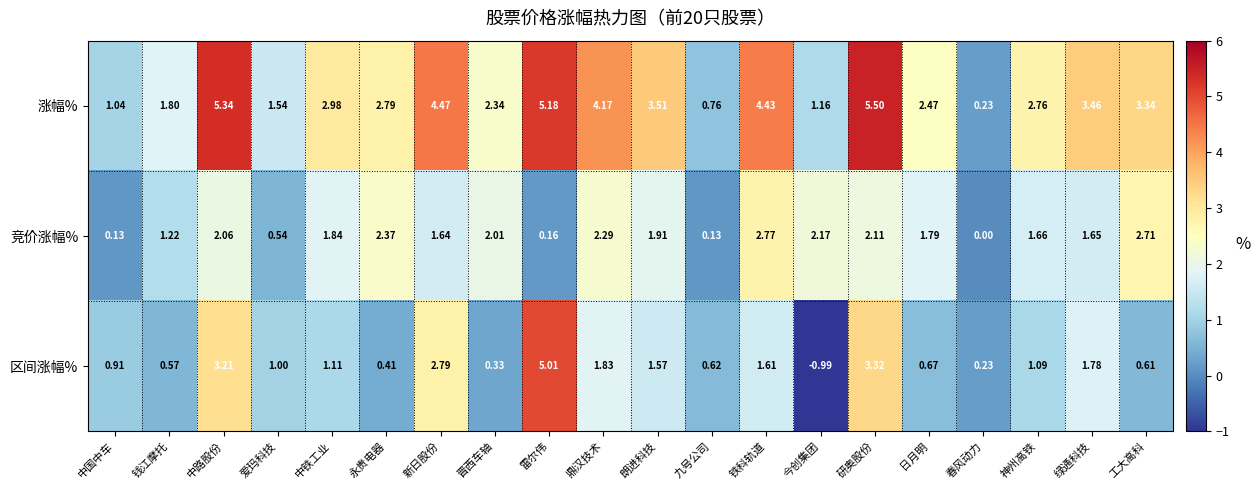

Which label corresponds to the smallest value in the chart?

今创集团